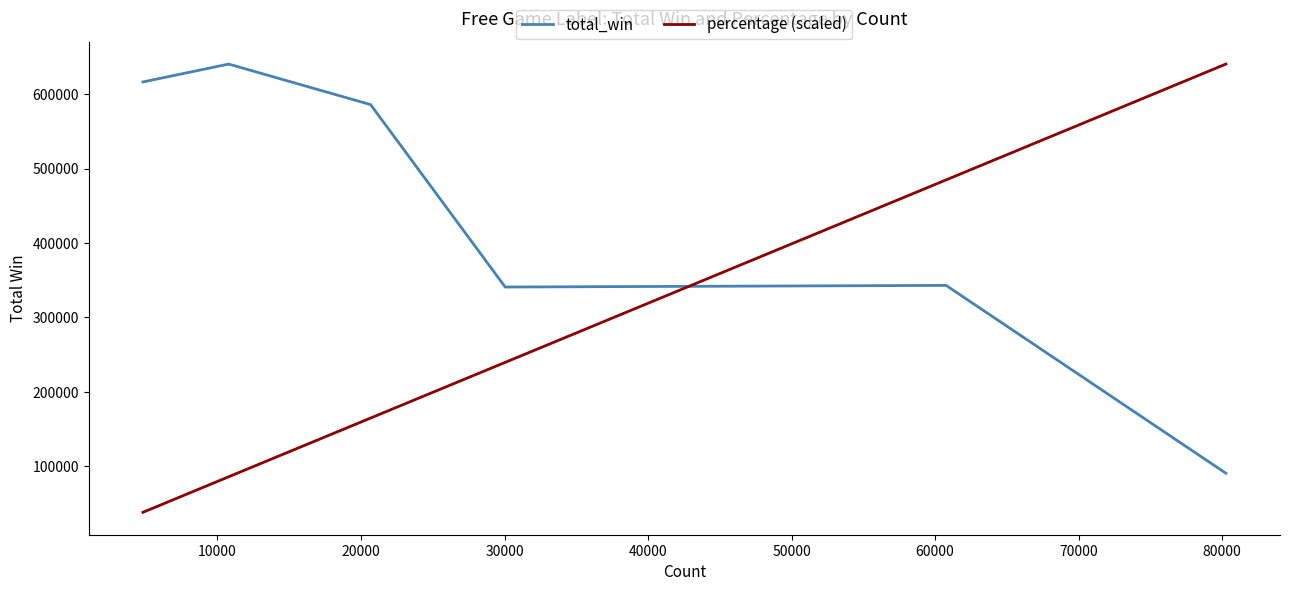

What is the highest value of the percentage (scaled) series?

640340.8